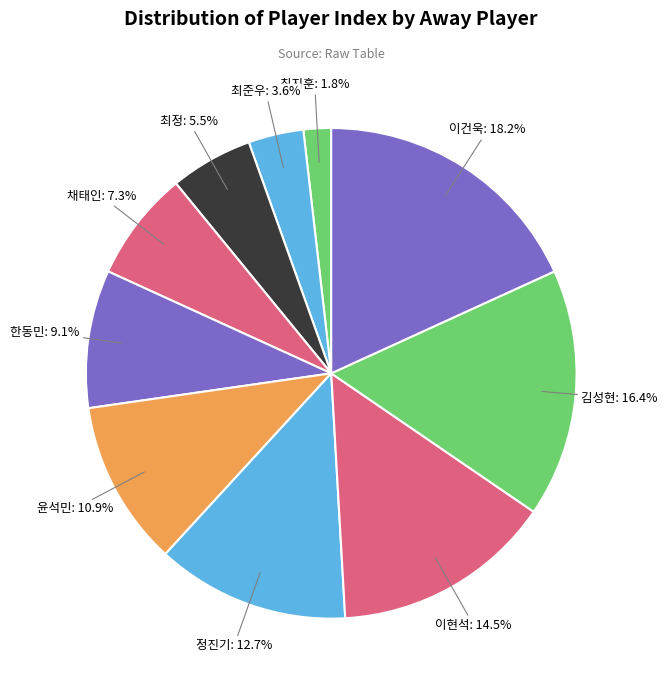

What percentage is the 이건욱 slice, to the nearest percent?

18%